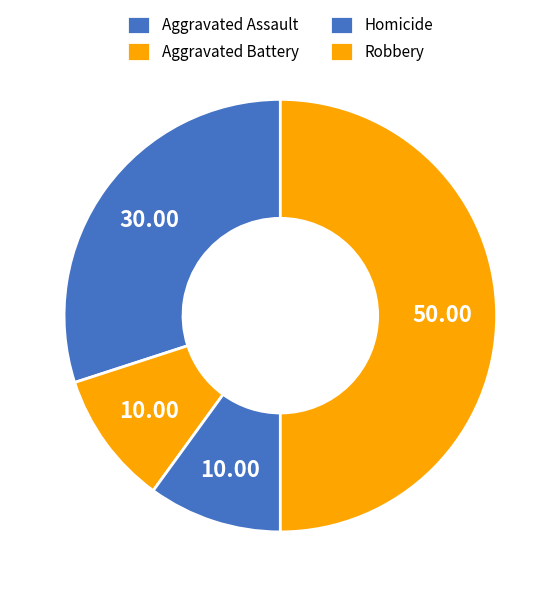

Is there any slice that represents more than half of the pie?

No